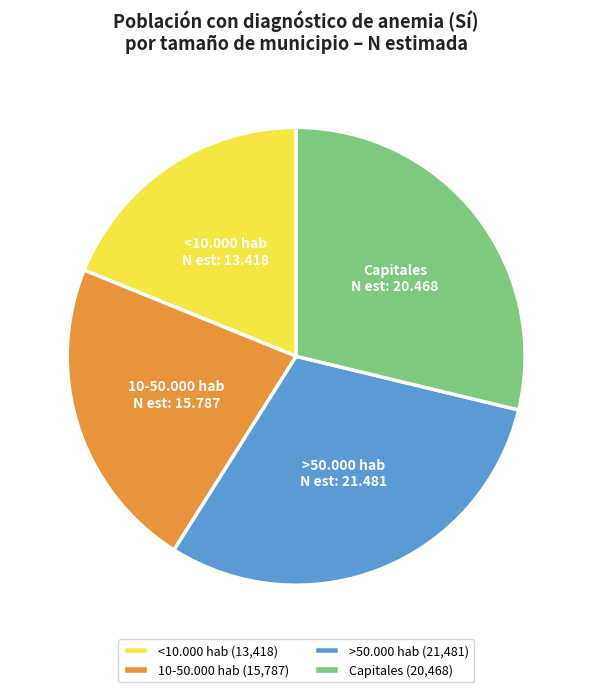

Is there a majority slice in this chart?

No